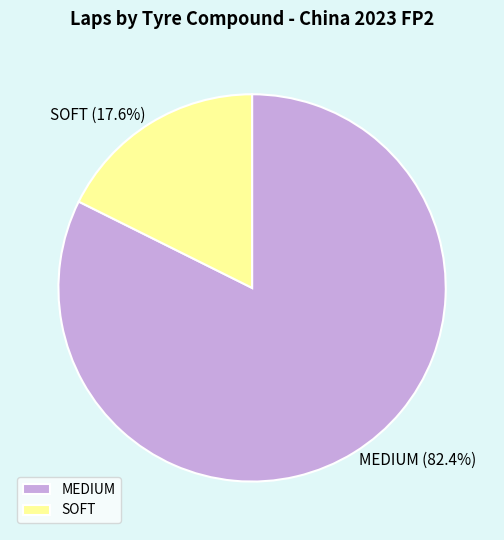

Is it true that SOFT is 18% of the pie?

True